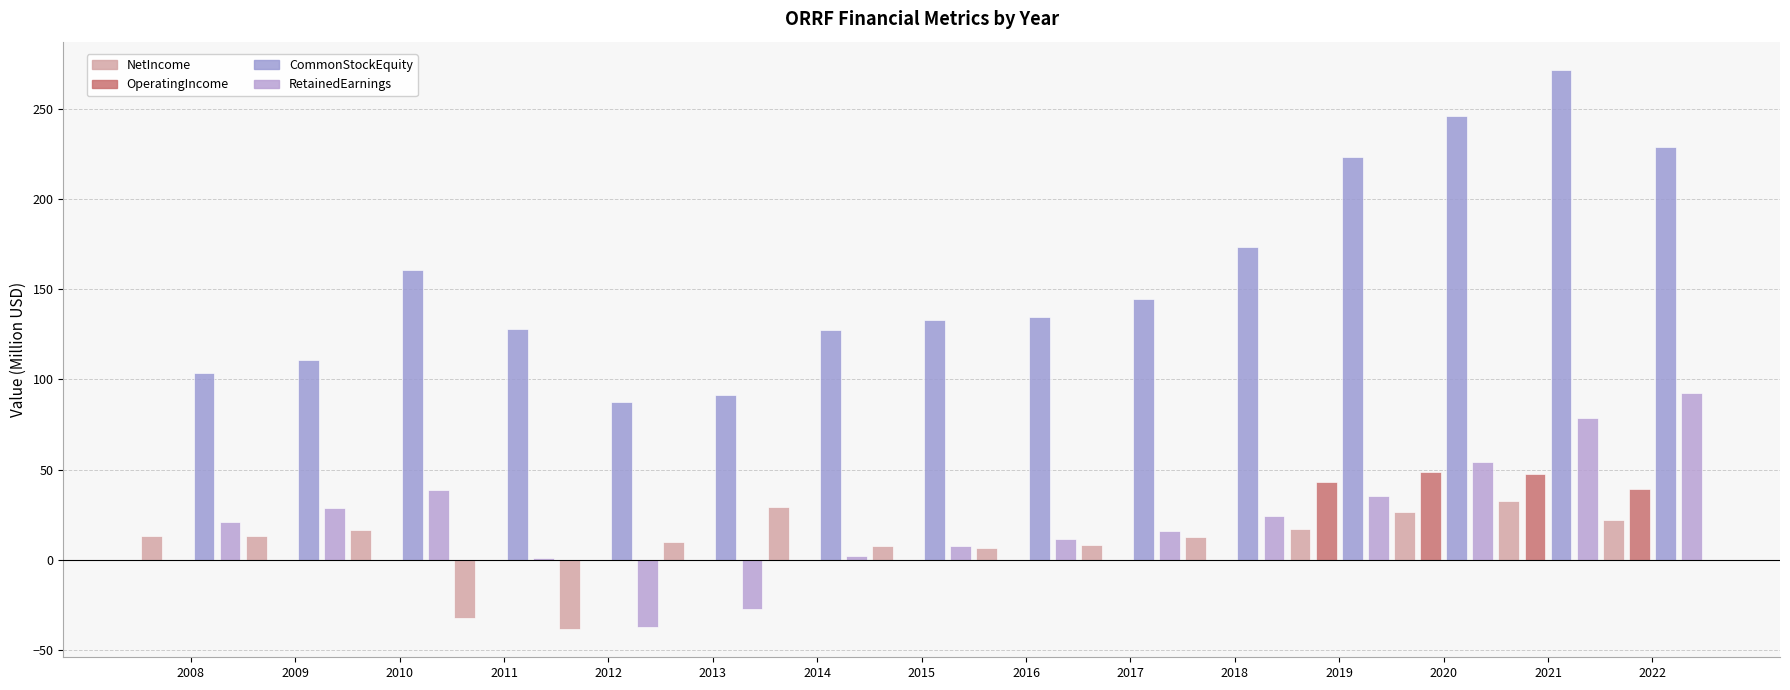

Rank the categories by RetainedEarnings value from lowest to highest.

2012, 2013, 2011, 2014, 2015, 2016, 2017, 2008, 2018, 2009, 2019, 2010, 2020, 2021, 2022